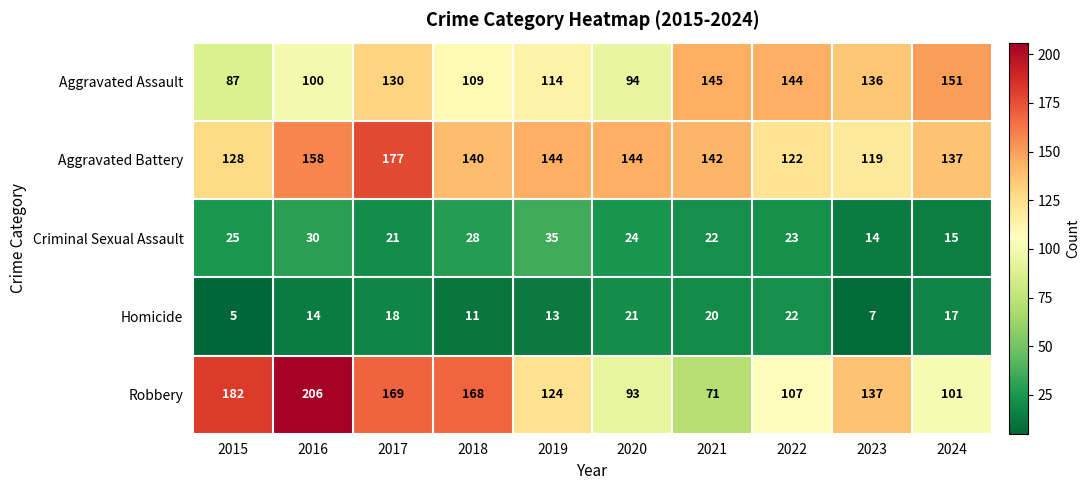

Count the number of categories in the chart.

10